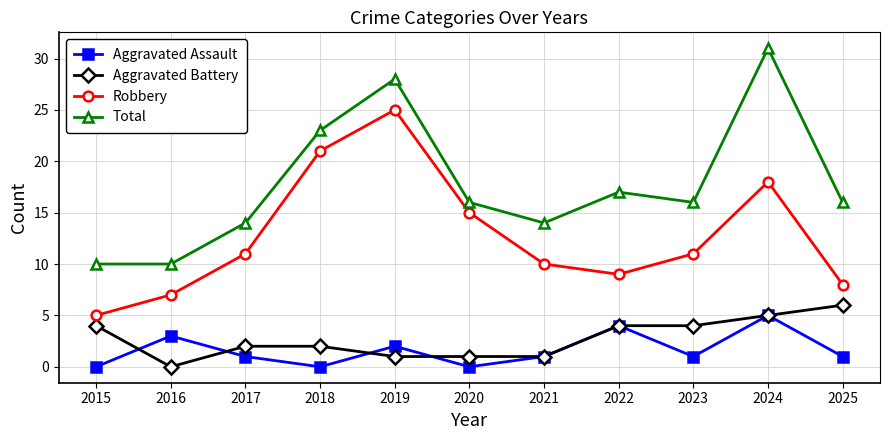

True or false: Robbery has a value of 9 at 2016.

False